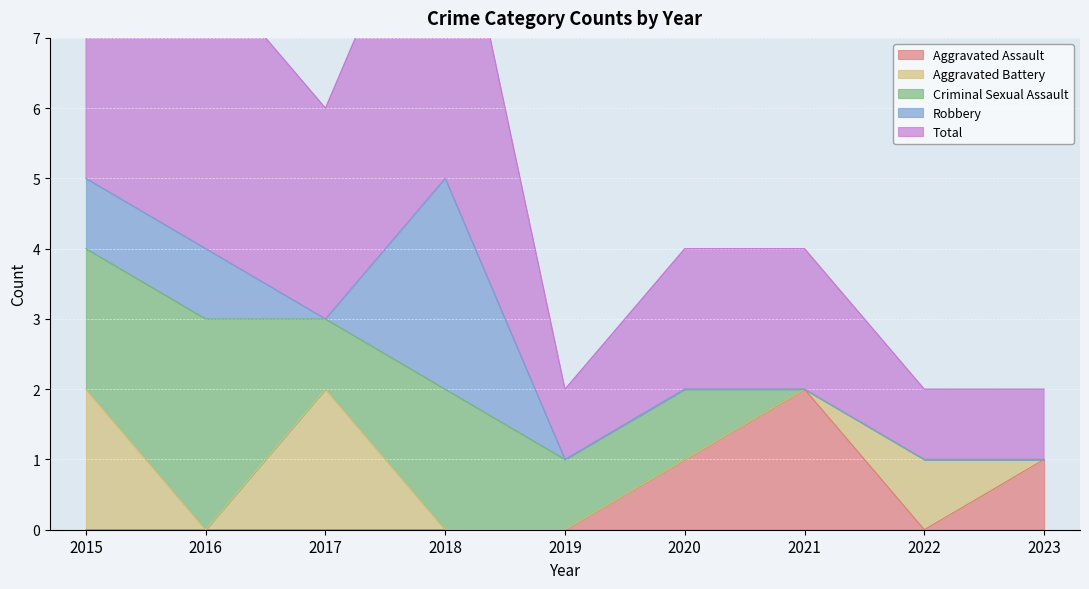

Where is the first local minimum for Criminal Sexual Assault?

2017